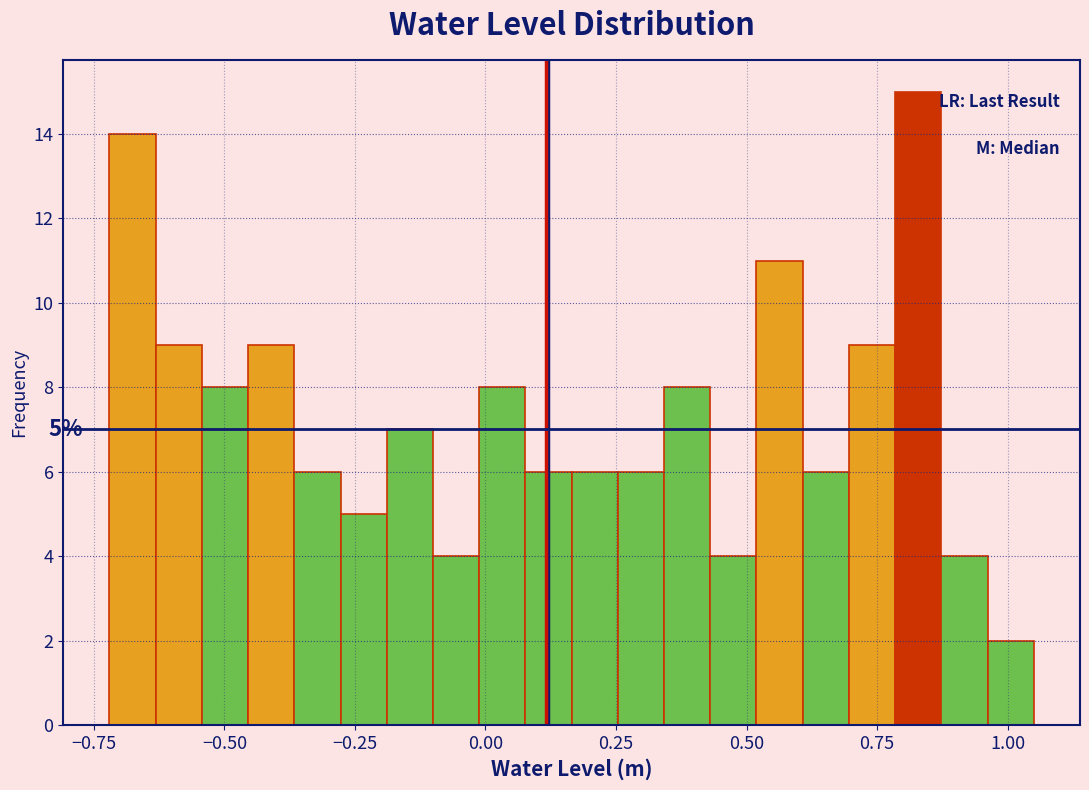

Read against the x-axis, roughly where is the centre of the tallest bar?

0.85